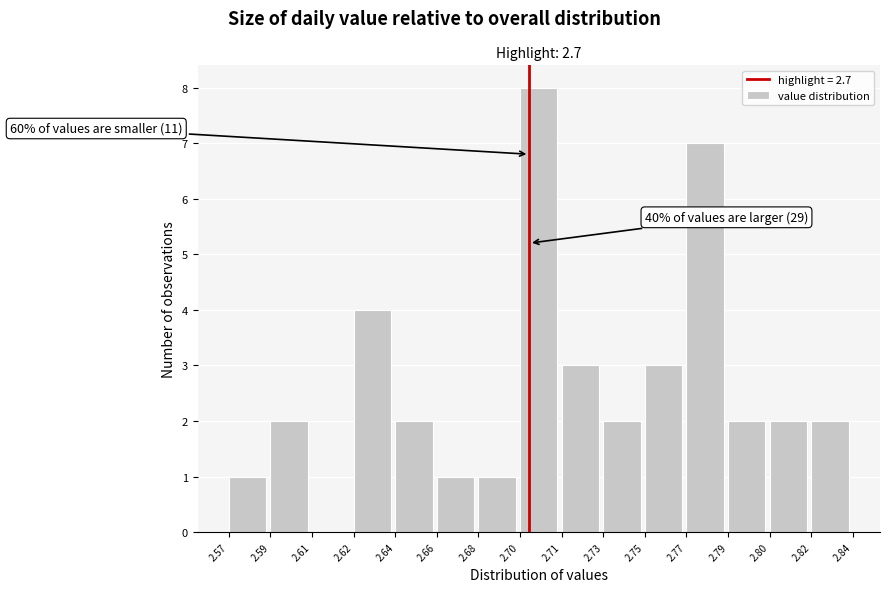

Reading left to right, list all the values displayed in this chart.

2.57=1	2.59=2	2.61=0	2.62=4	2.64=2	2.66=1	2.68=1	2.70=8	2.71=3	2.73=2	2.75=3	2.77=7	2.79=2	2.80=2	2.82=2